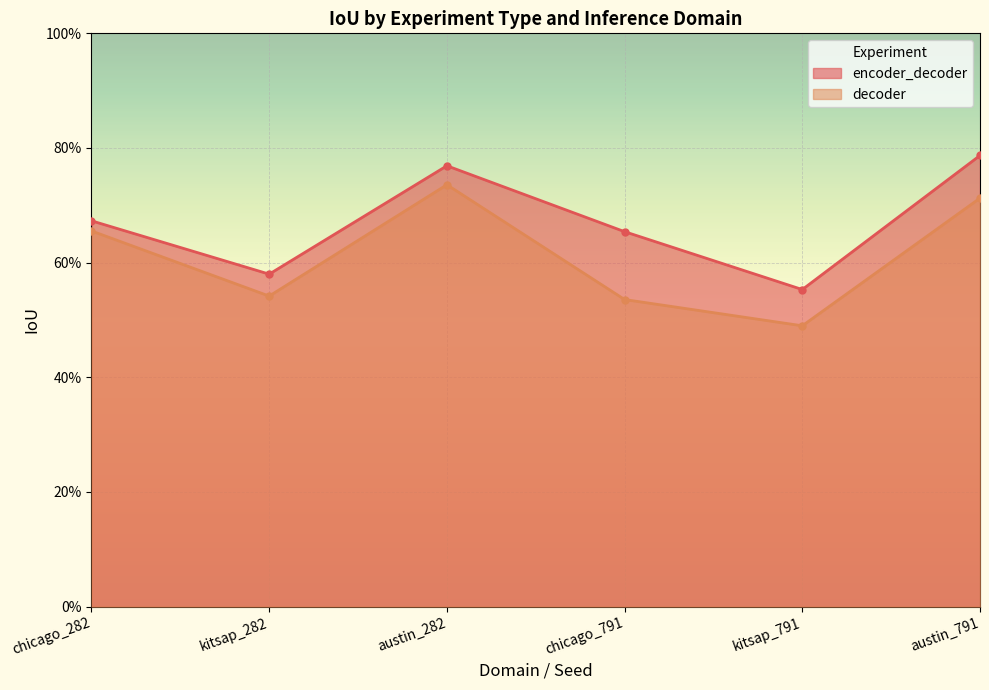

What is the maximum value for encoder_decoder?

0.8